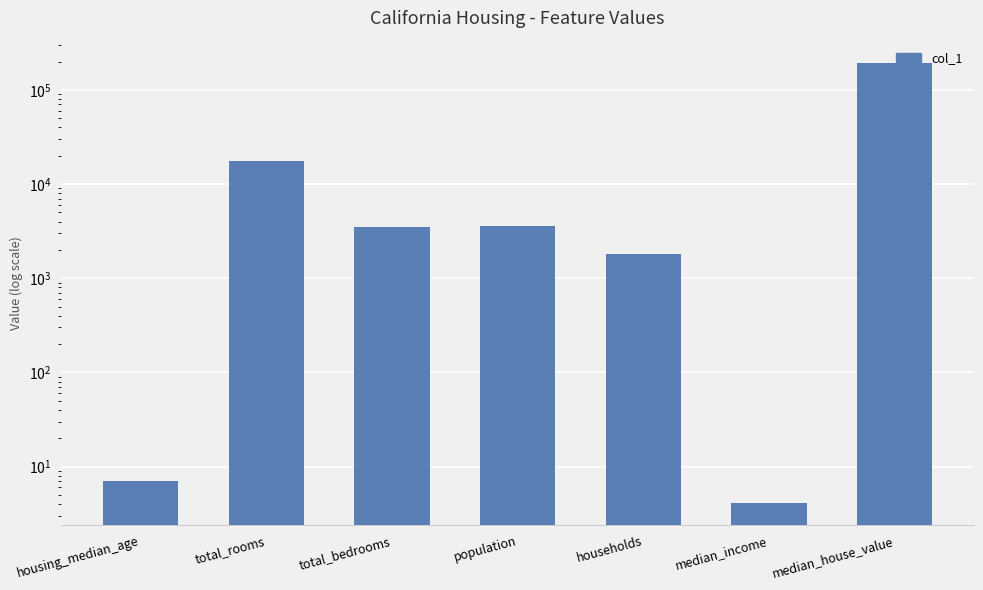

What is the label of the 6th bar from the right?

total_rooms